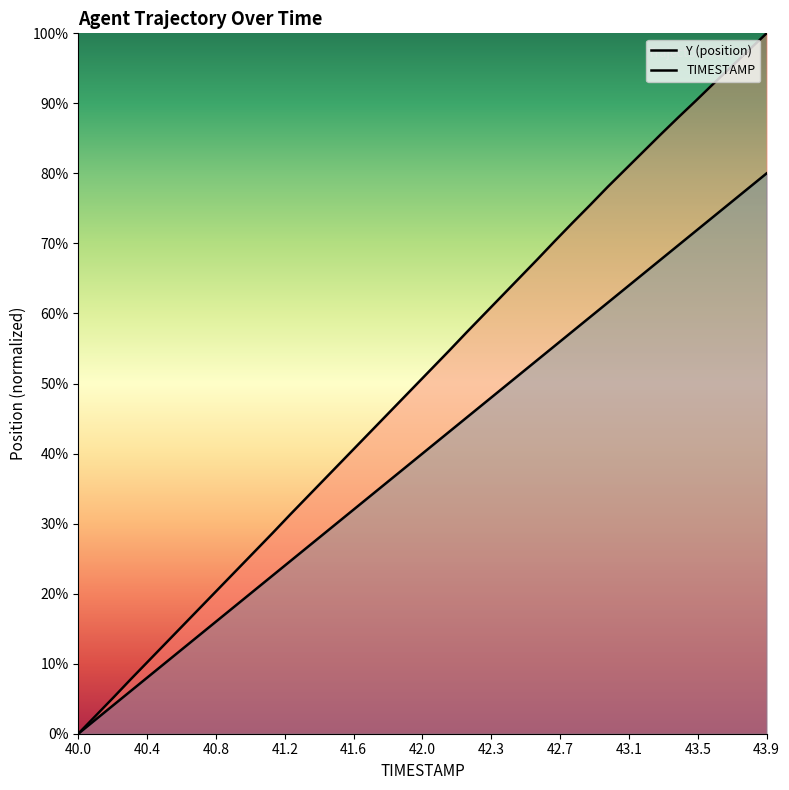

True or false: Y has more than 0 points higher than both neighbors.

False